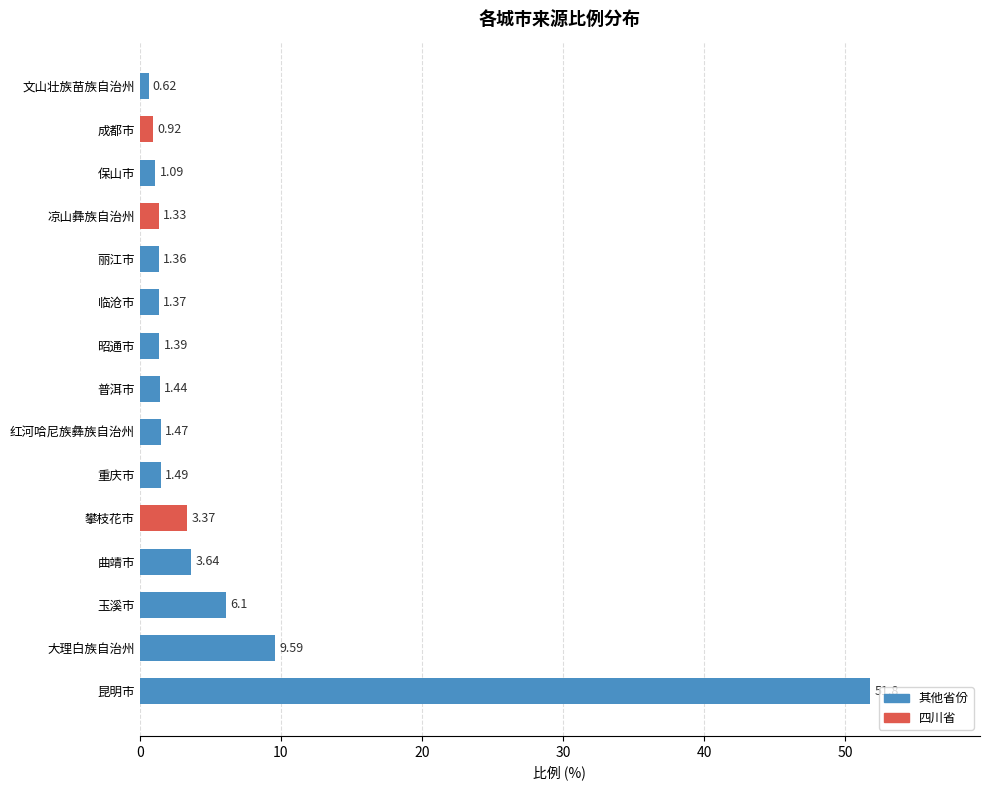

At which label is the value closest to 26?

大理白族自治州